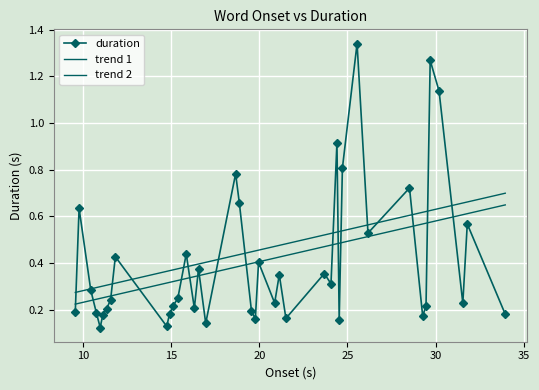

What is the minimum value shown in the chart?

0.1